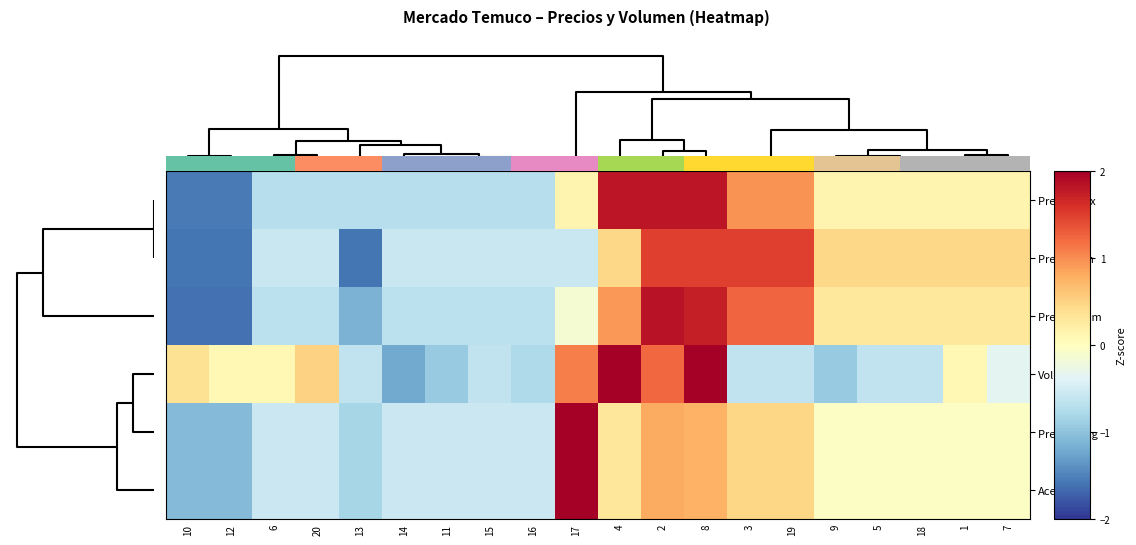

List the series in order of their peak value, lowest first.

Precio min, Precio prom, Volumen, Precio $/Kg, Acelga, 0.0